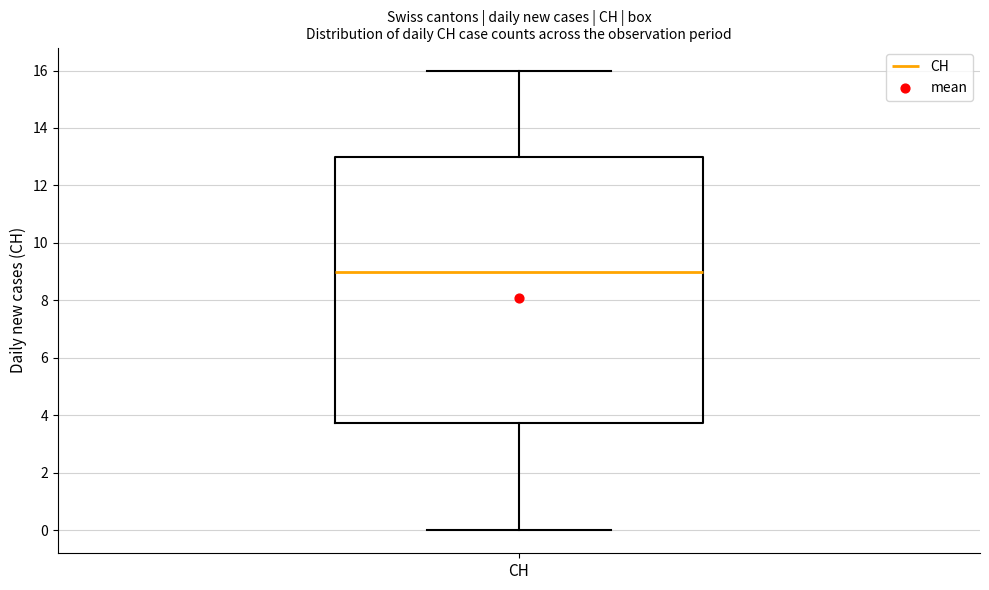

Transcribe this box plot: give where the median line is, the range the box spans, and where the two whiskers end, as read against the y-axis. The values are not printed on the chart, so give them approximately, as read against the axis.

median 9.0, box 3.8 to 13.0, whiskers 0.0 to 16.0